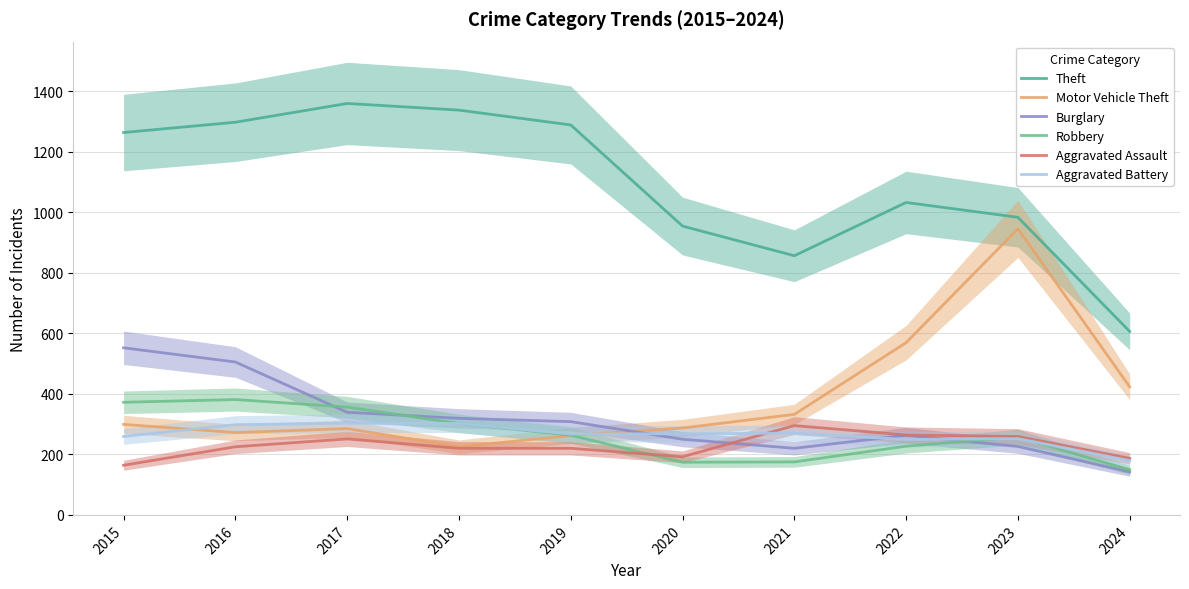

Where does the Aggravated Assault series first go above 225?

2017